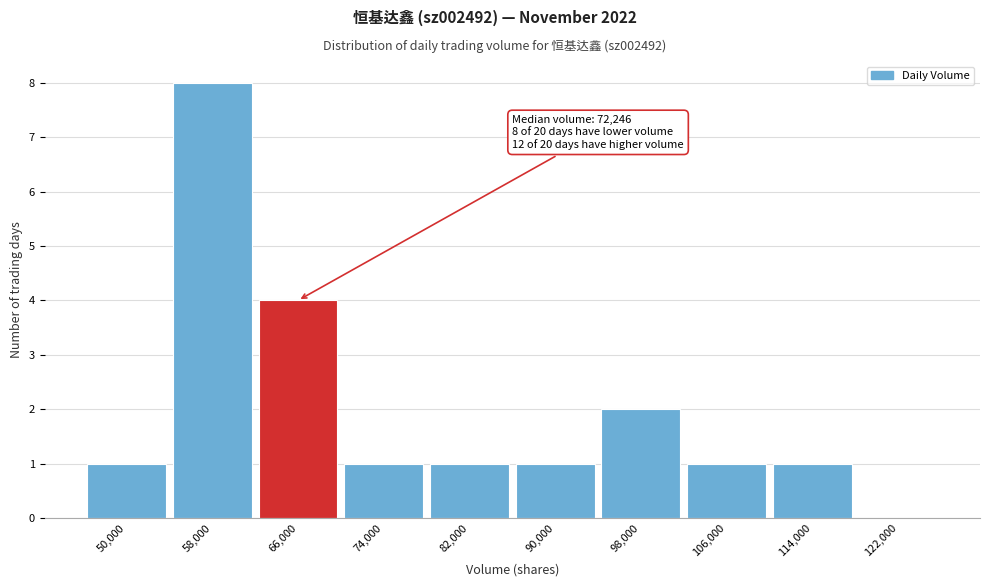

Reading left to right, list all the values displayed in this chart.

50,000=1	58,000=8	66,000=4	74,000=1	82,000=1	90,000=1	98,000=2	106,000=1	114,000=1	122,000=0